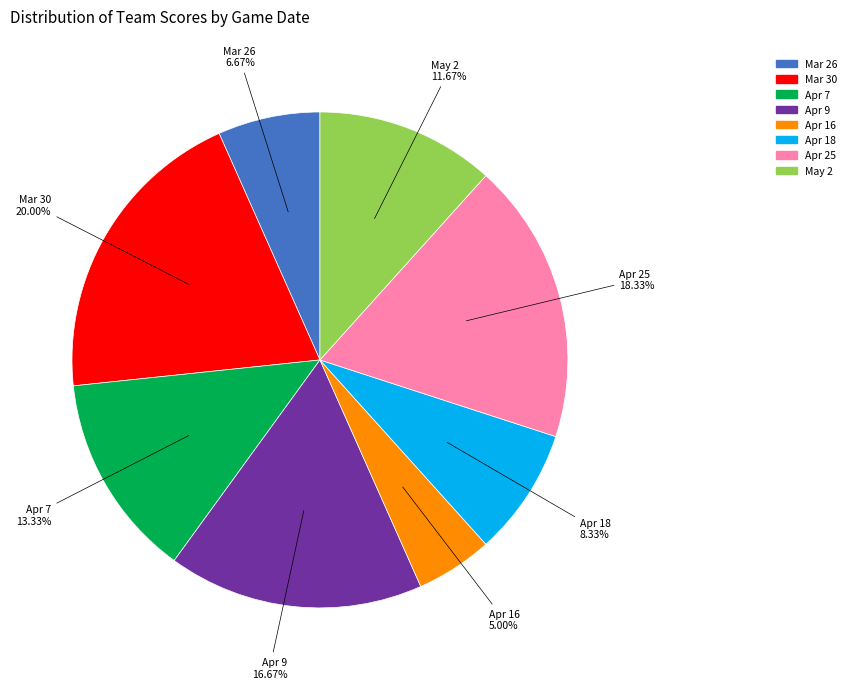

To the nearest percent, what portion does May 2 represent?

12%